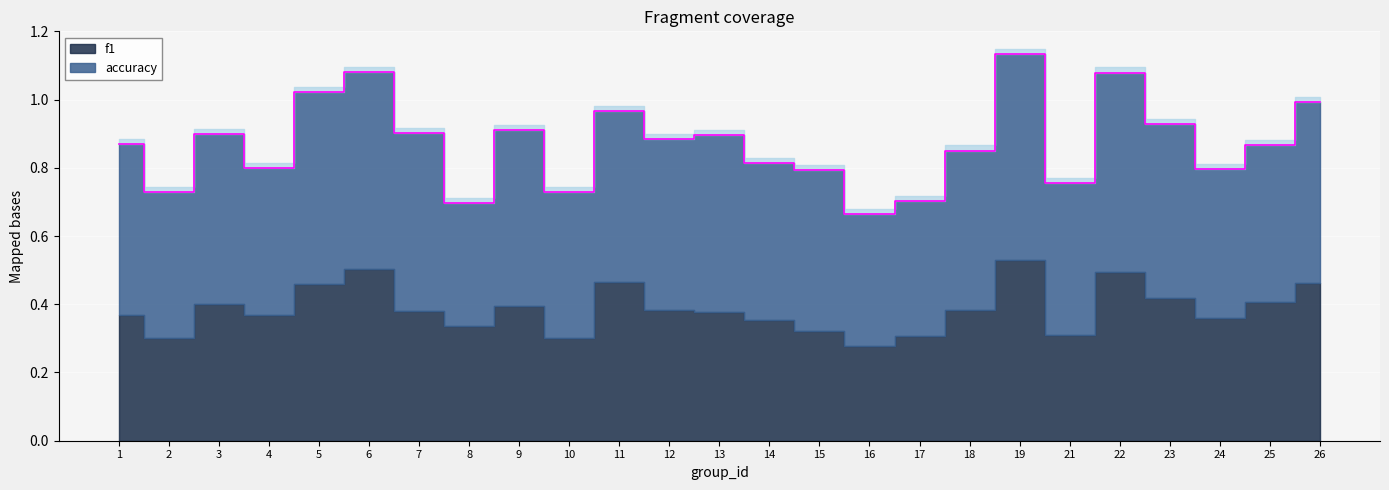

At which category does the chart reach its peak across all series?

19